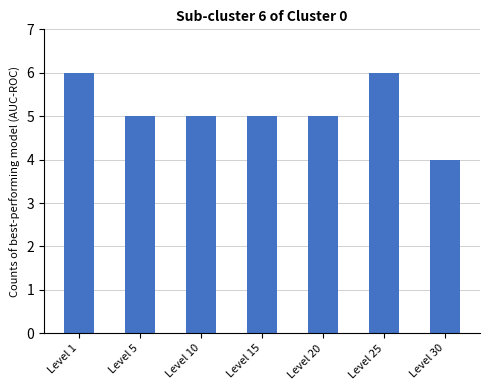

What is the approximate value at Level 1?

6